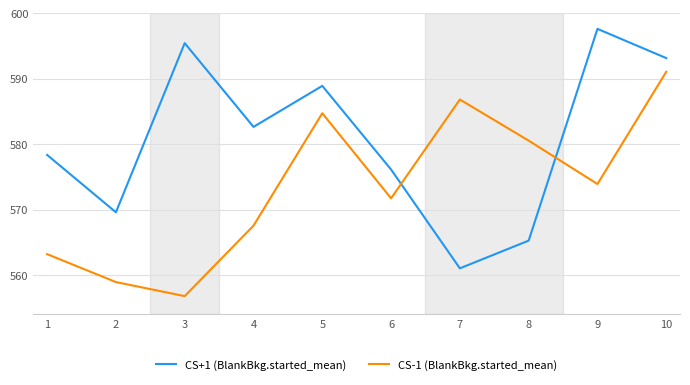

What is the sum of all CS+1 (BlankBkg.started_mean) values?

5808.2